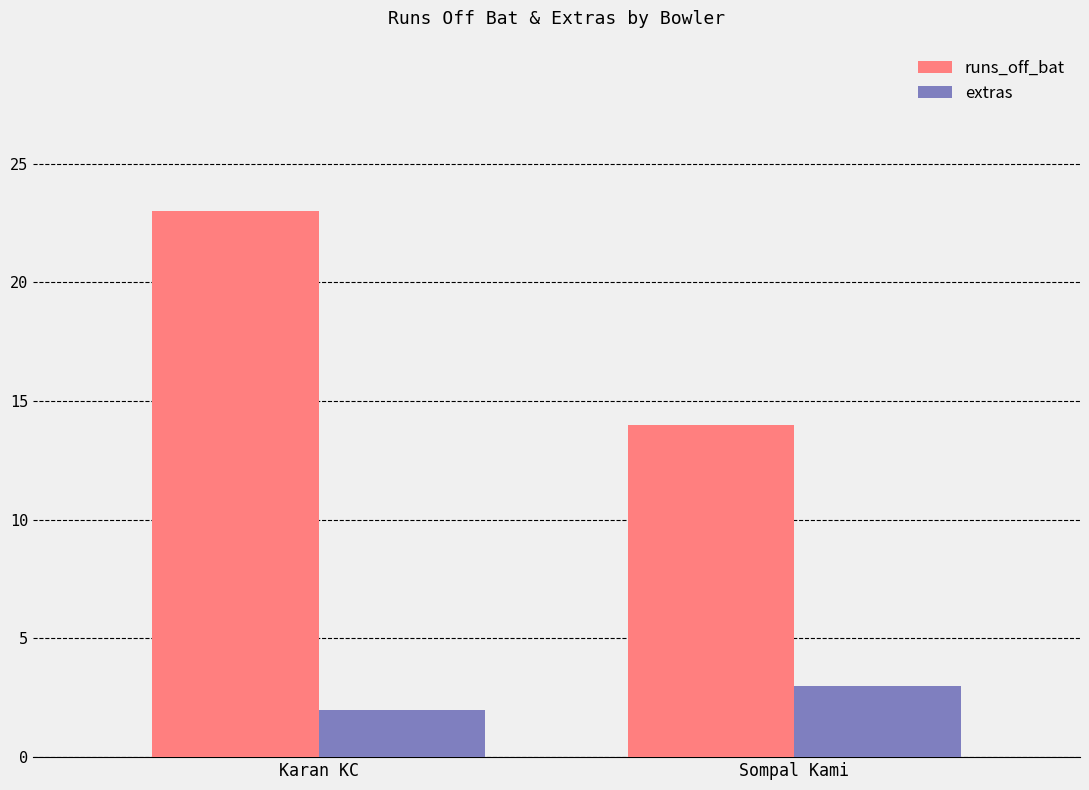

What is the difference between the highest and lowest values at Sompal Kami?

11